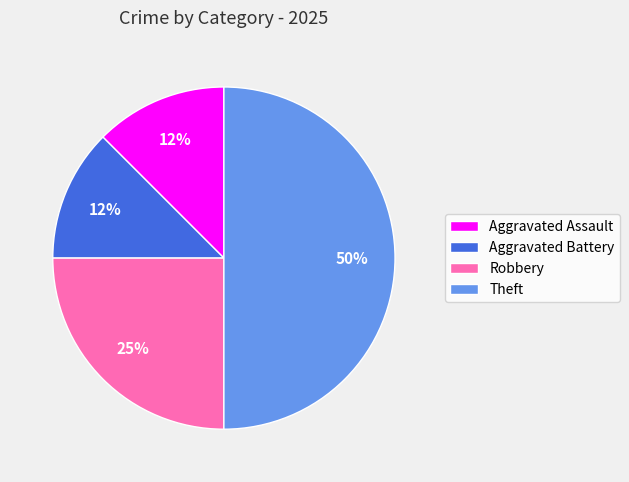

Count the number of slices in the pie.

4